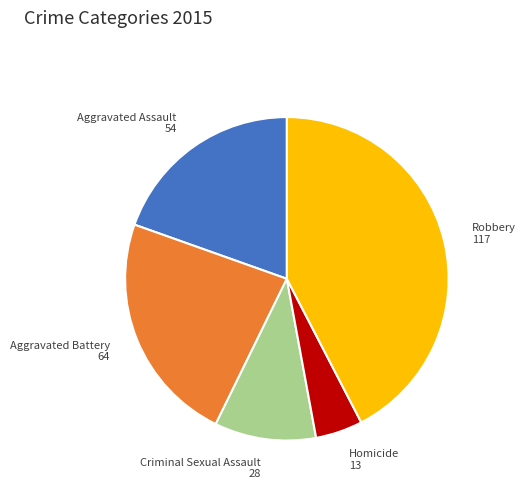

Combined, do Aggravated Assault and Homicide account for over 50%?

No